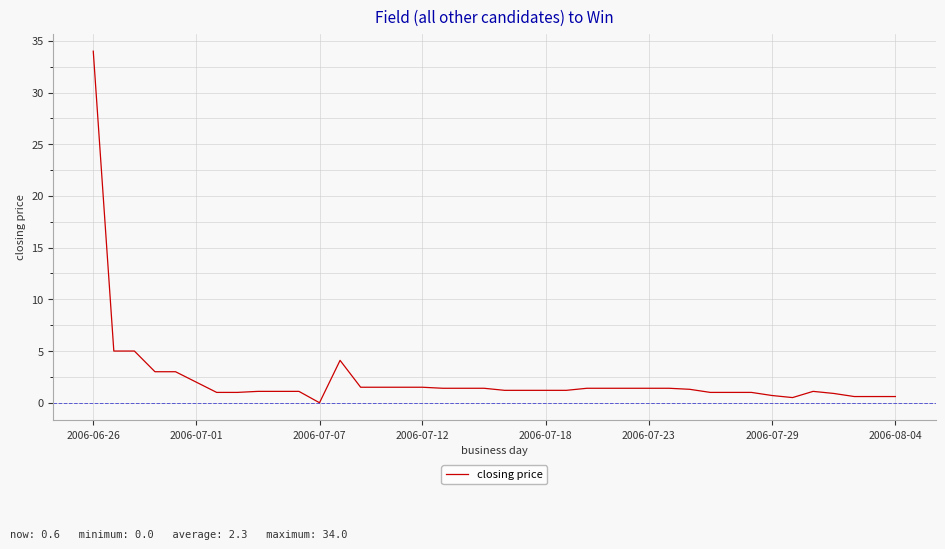

What is the difference between the maximum and minimum values?

34.0